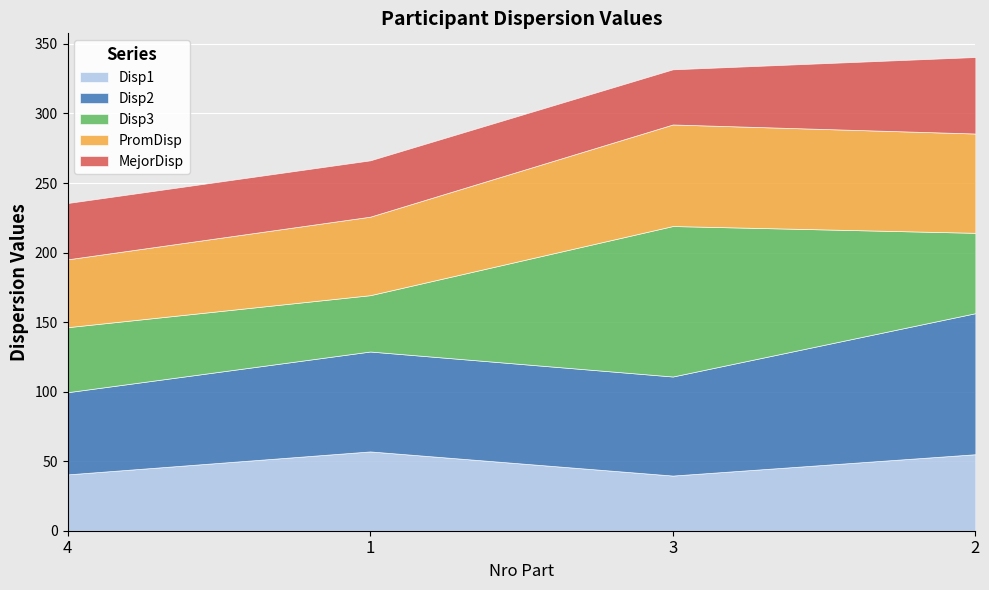

What is the average value of the PromDisp series?

62.4